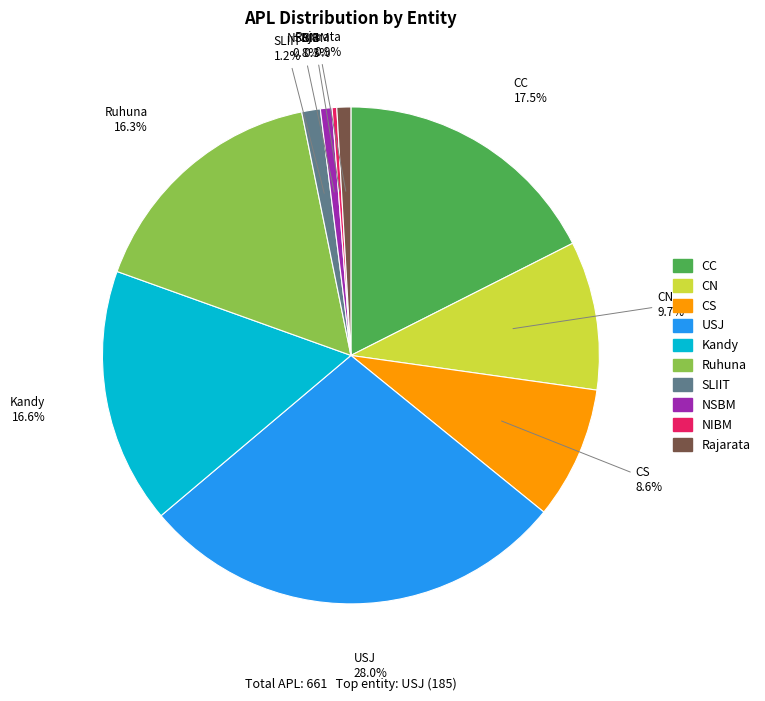

Is there a majority slice in this chart?

No